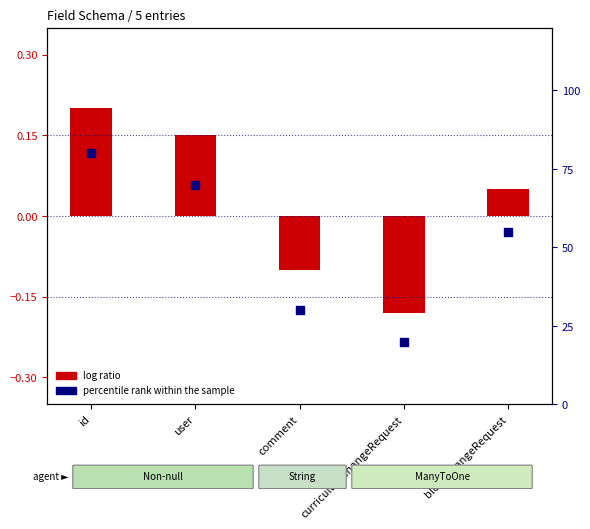

What is the change in value from id to comment?

-50